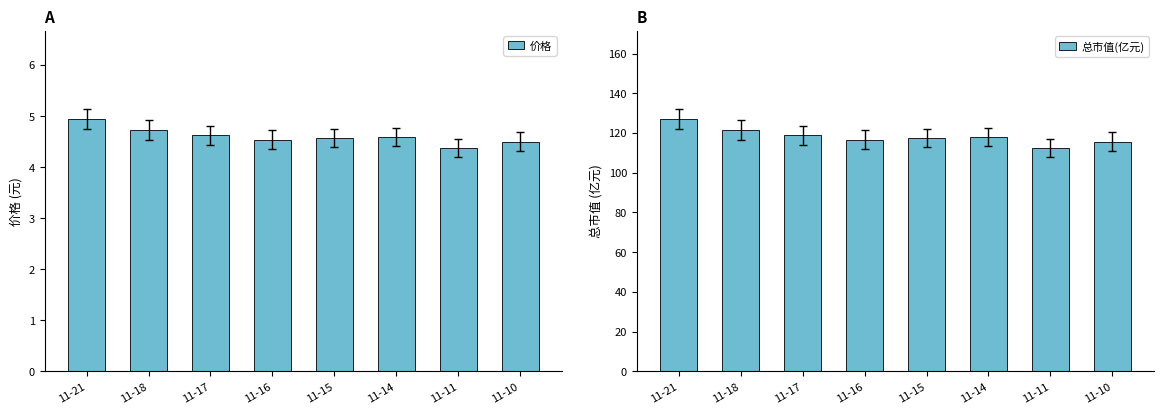

At which category does the chart reach its minimum across all series?

11-11